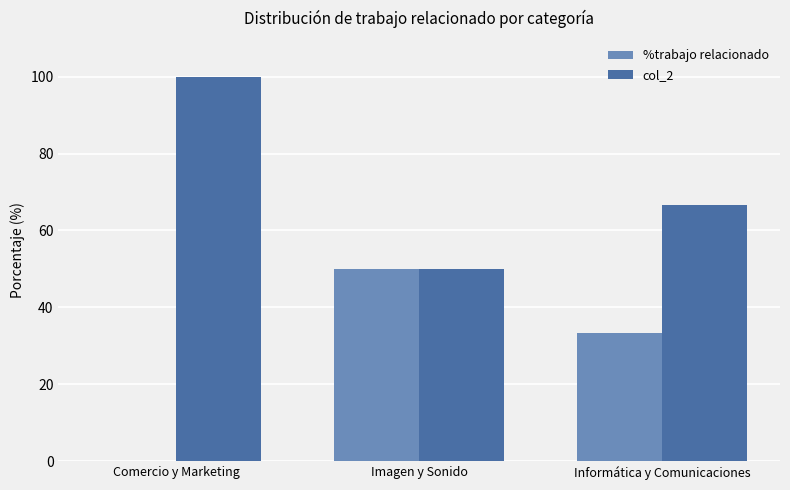

What is the sum of the col_2 values at Informática y Comunicaciones and Comercio y Marketing?

166.7